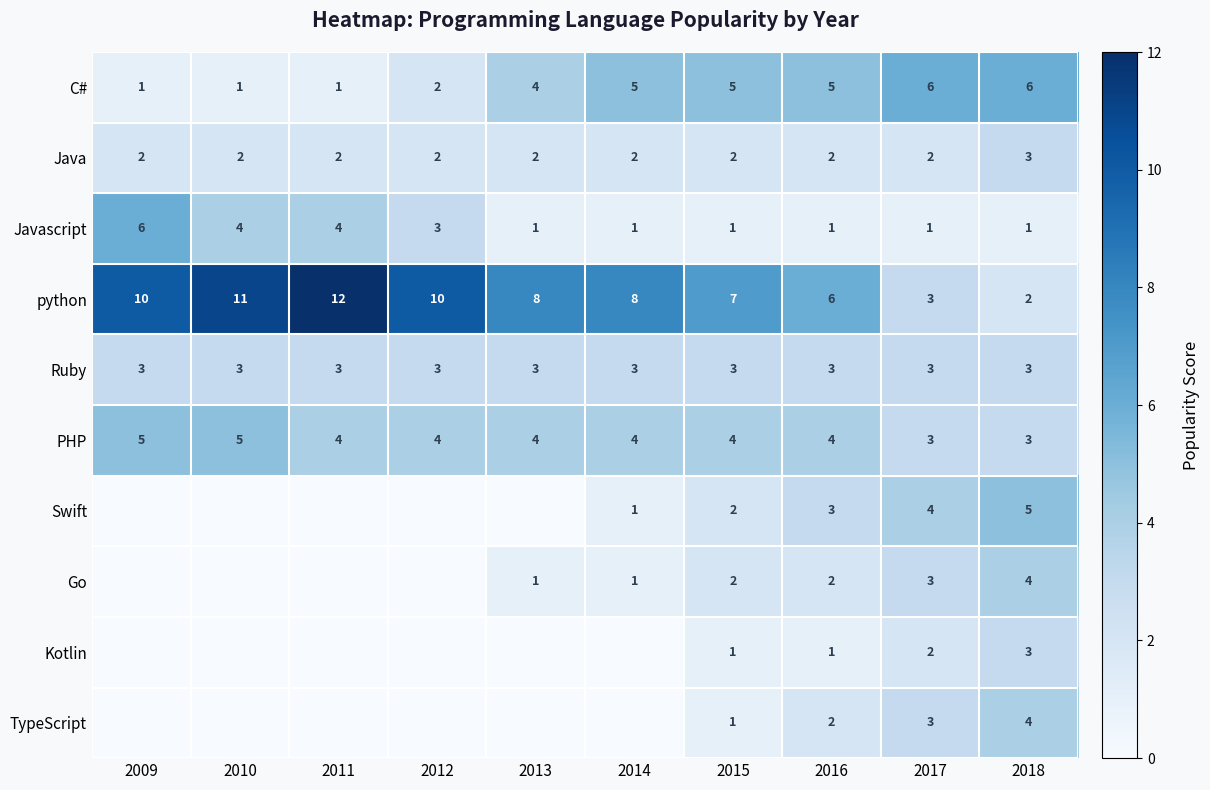

Which series changed the most between 2015 and 2018?

python